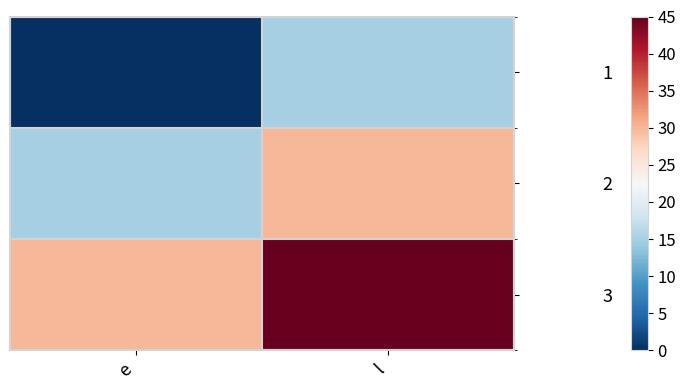

Which category has the lowest value across all series?

e